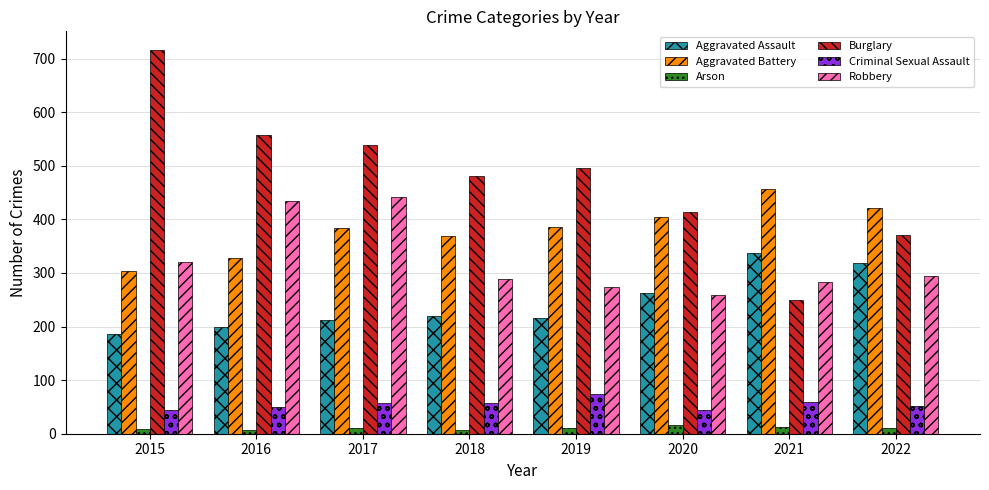

What is the average value of the Aggravated Assault series?

244